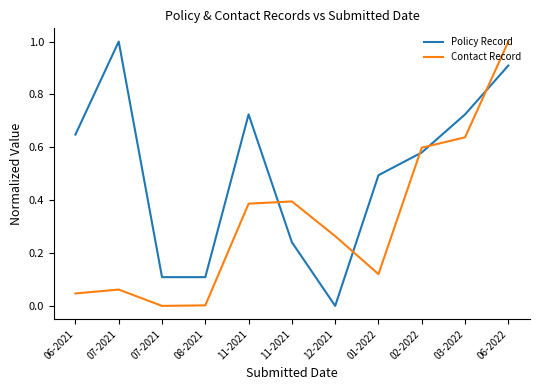

Which series ends up on top after the final intersection of Contact Record and Policy Record?

Contact Record